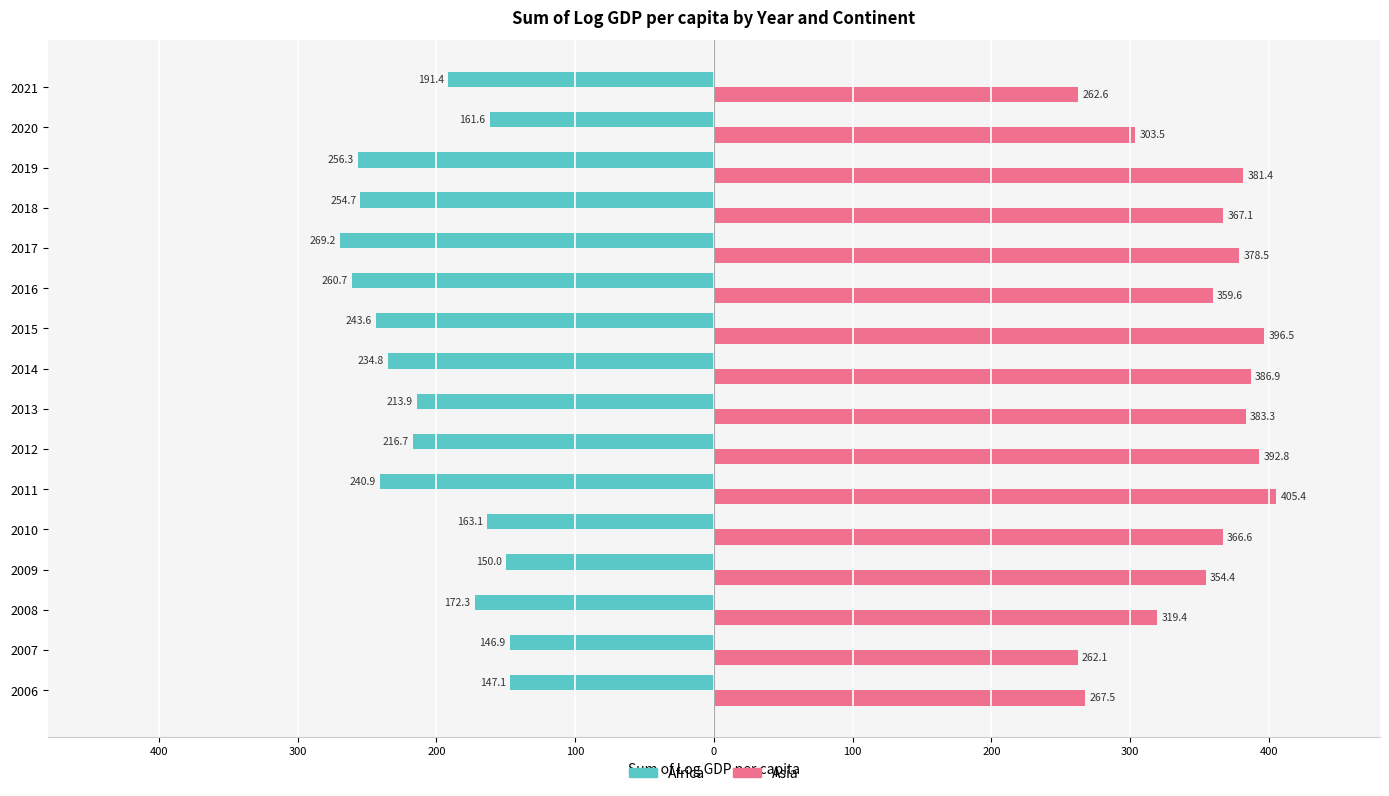

What are all the series names shown in the legend?

Africa, Asia